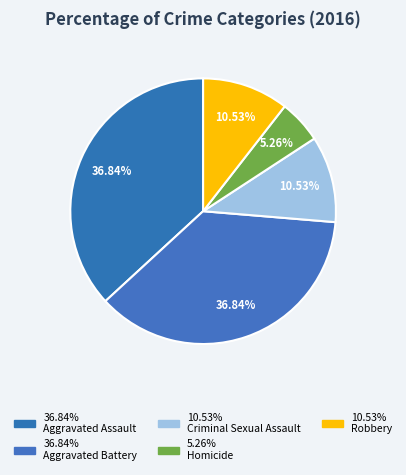

Count the number of slices in the pie.

5